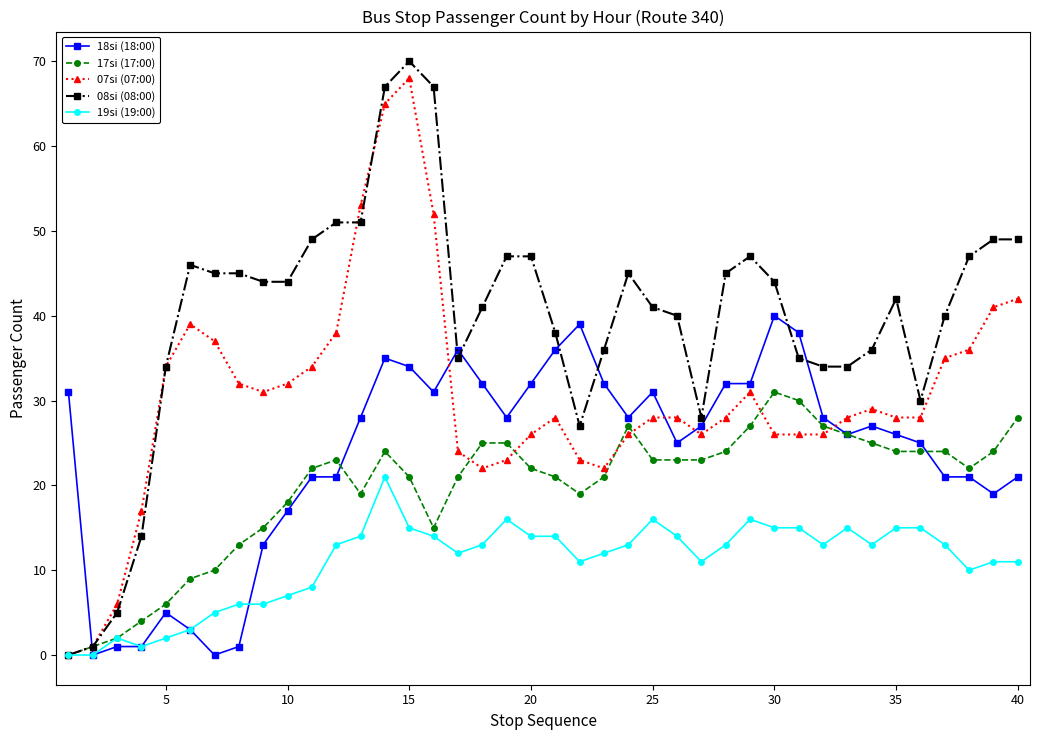

What is the difference between the maximum and minimum values in the 17si (17:00) series?

31